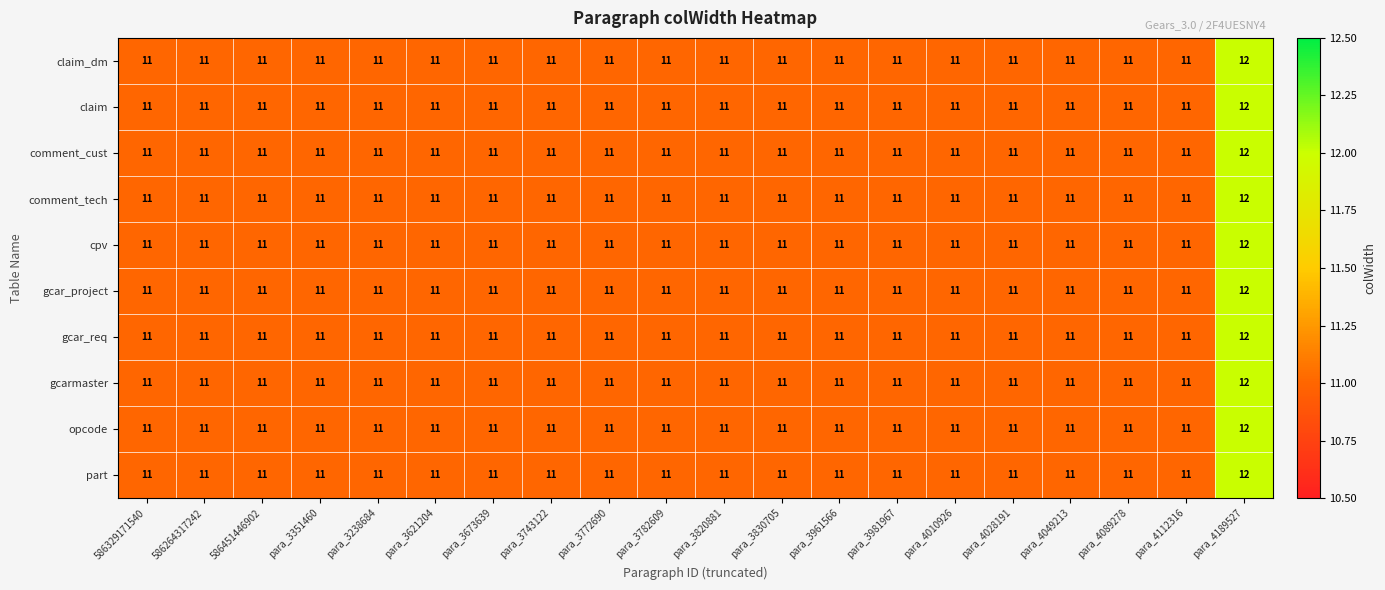

What is the greatest value displayed?

12